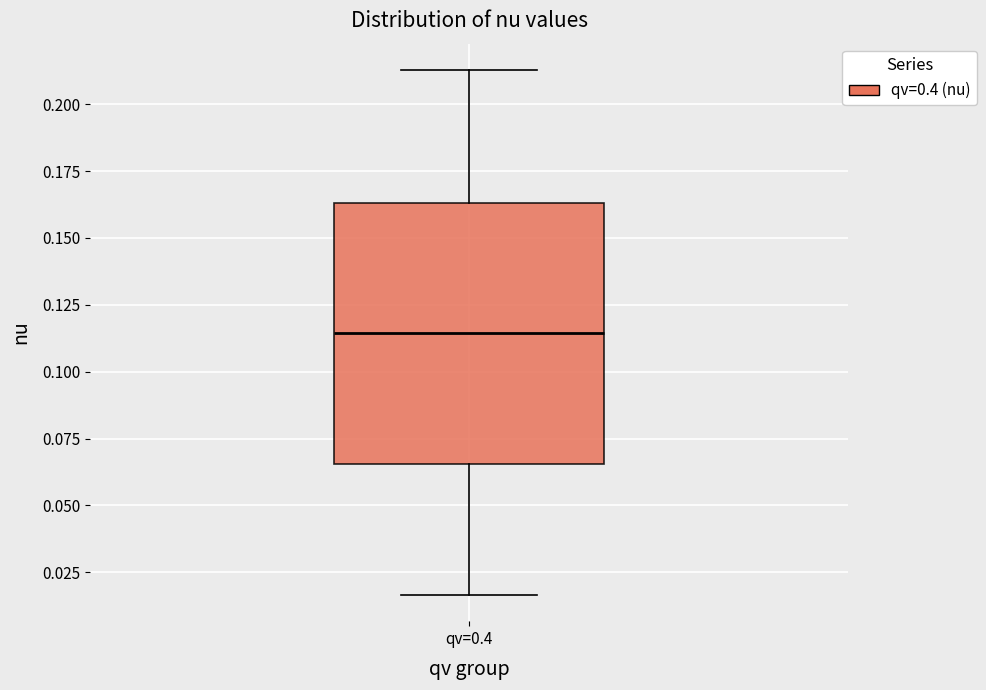

Transcribe this box plot: give where the median line is, the range the box spans, and where the two whiskers end, as read against the y-axis. The values are not printed on the chart, so give them approximately, as read against the axis.

median 0.115, box 0.065 to 0.165, whiskers 0.015 to 0.215